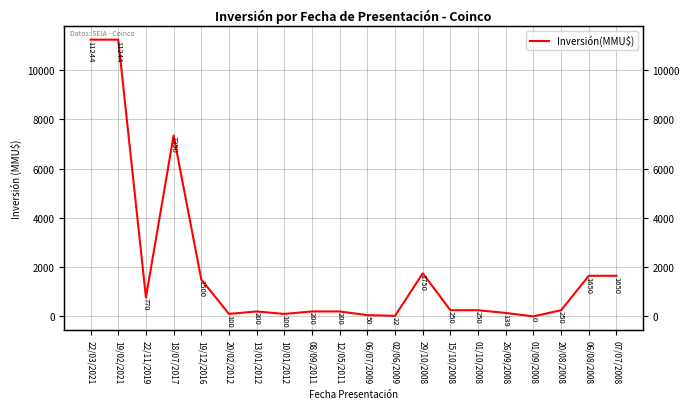

What is the label of the 16th point from the left?

26/09/2008